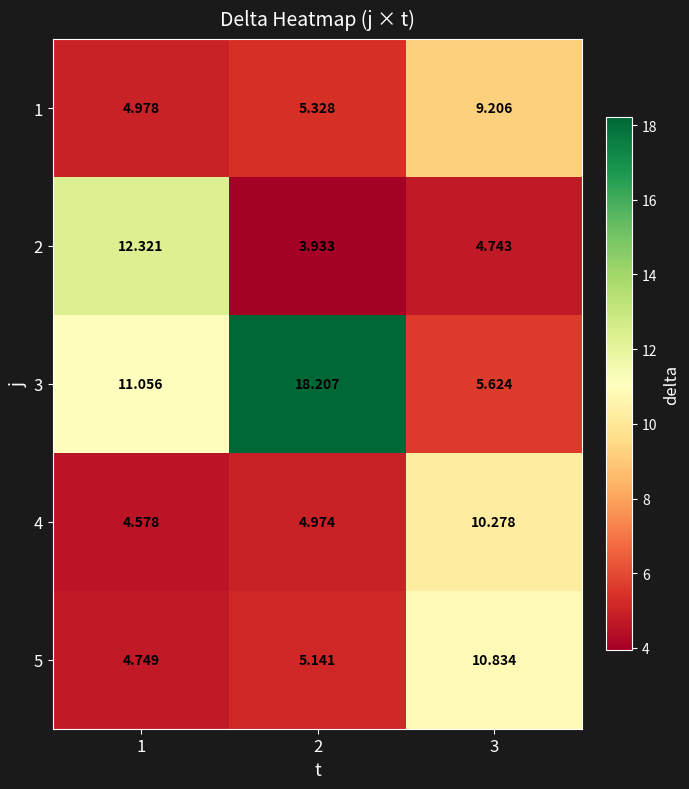

Is the value of 3 at 3 greater than the value of 1 at 1?

Yes